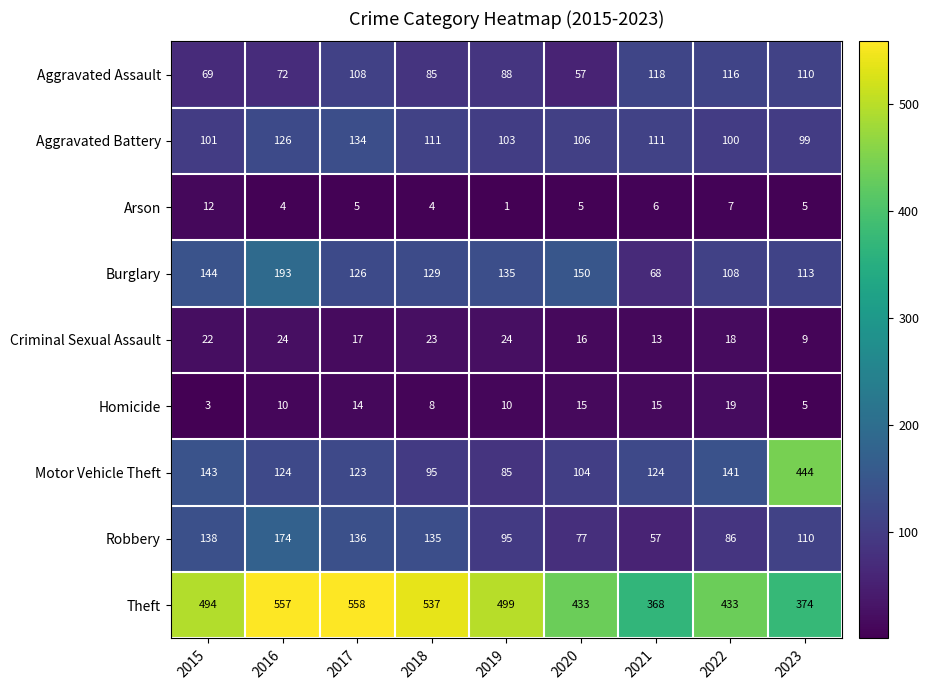

At which category does the chart reach its minimum across all series?

2019